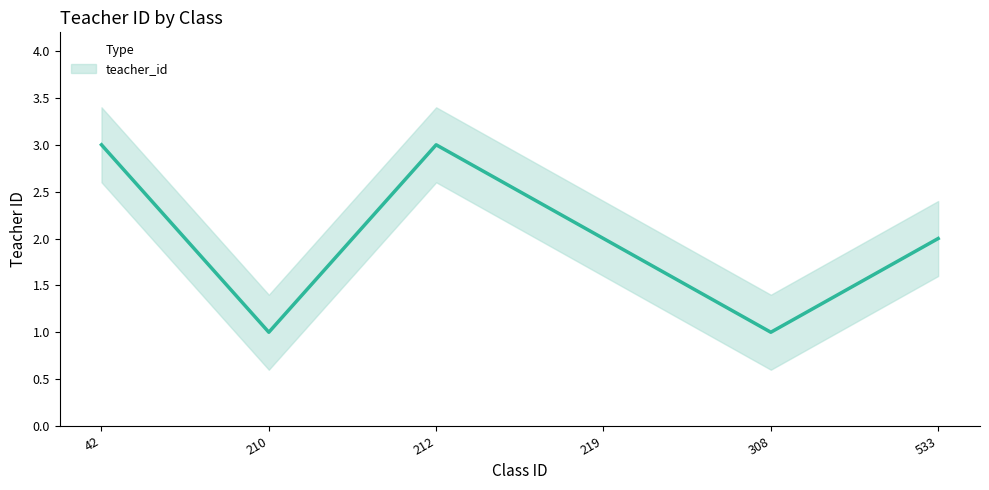

How many interior local valleys (lower than both neighbors) does the data have?

2